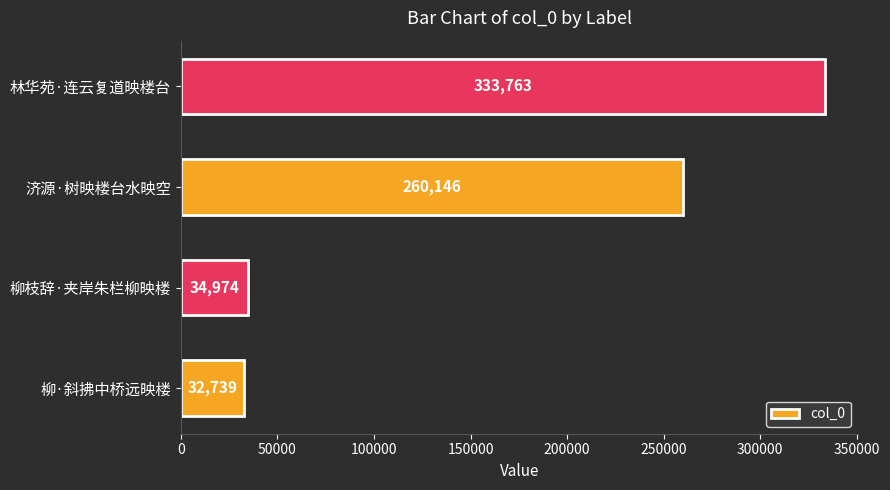

Which category has the highest value across all series?

林华苑·连云复道映楼台